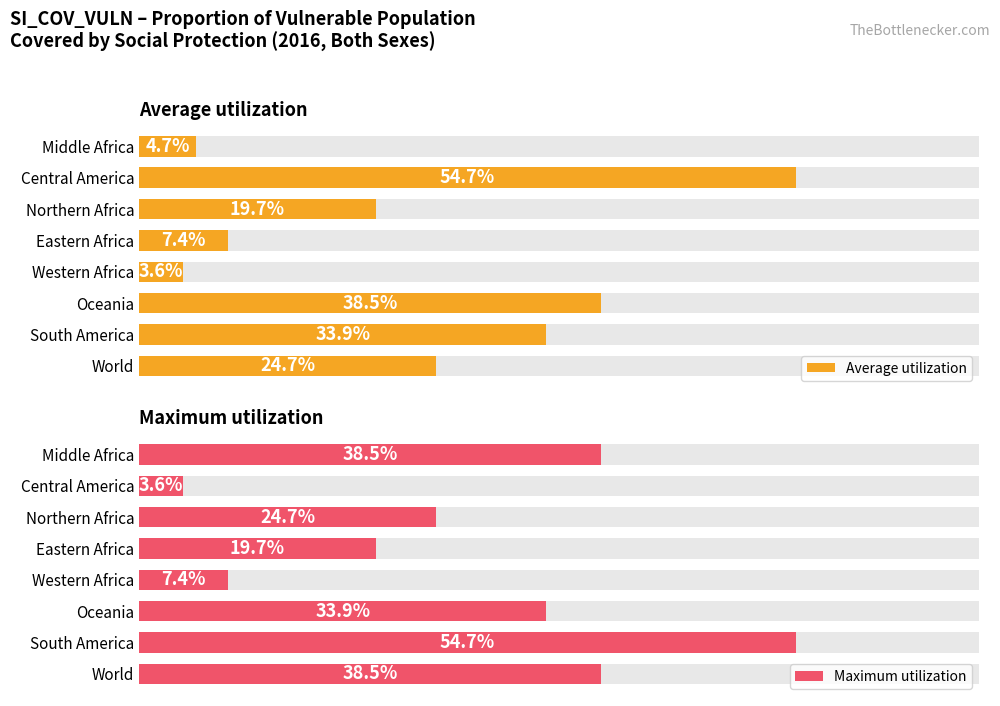

At how many categories does at least one series exceed 12?

7